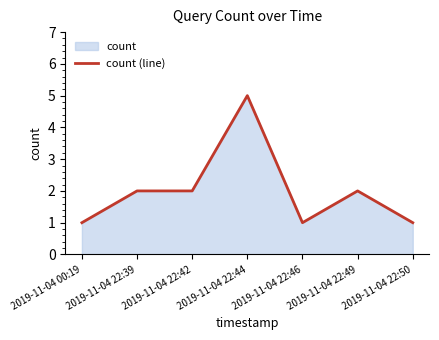

Which category has the highest value across all series?

2019-11-04 22:44